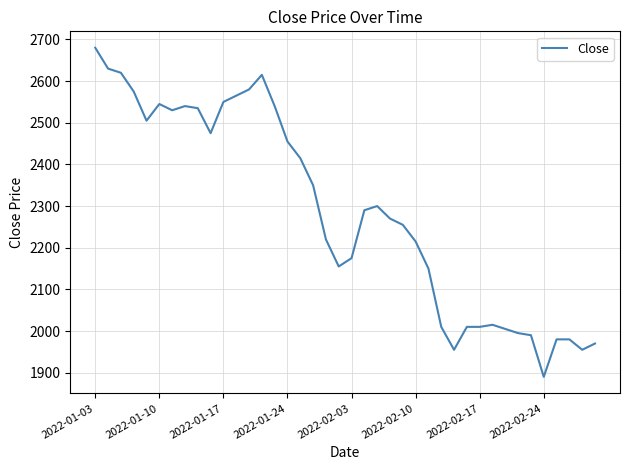

What is the difference between the maximum and minimum values?

790